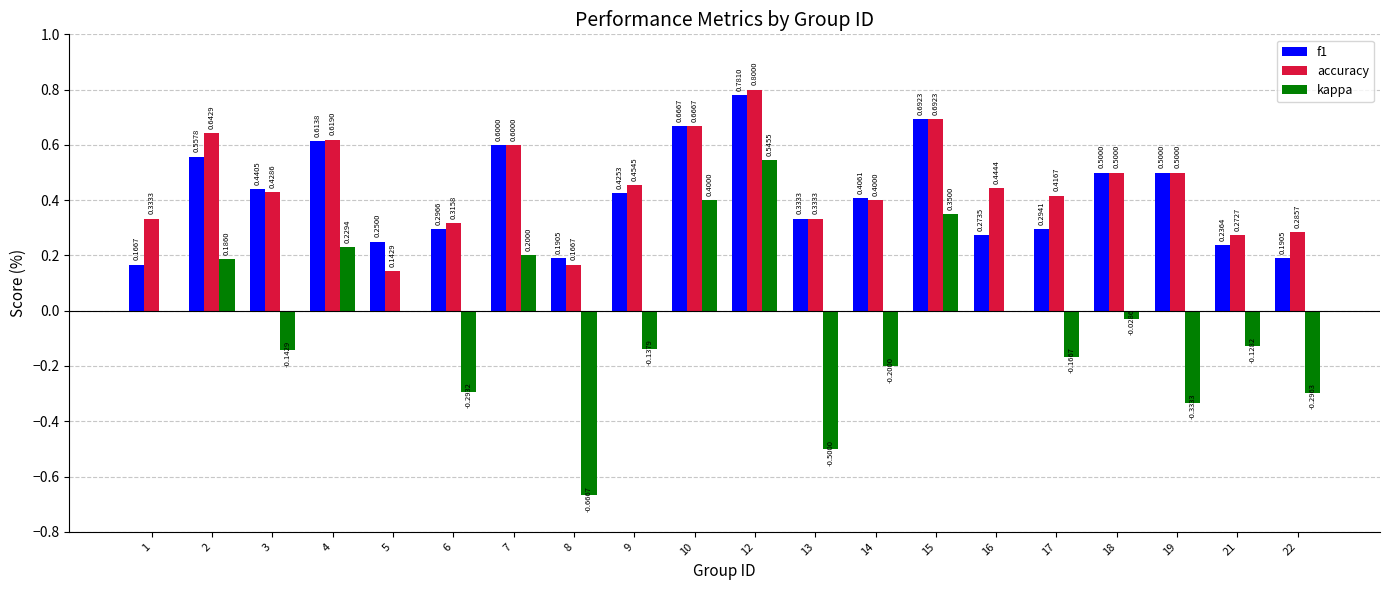

The kappa series shows -0.4 at 6. True or false?

False